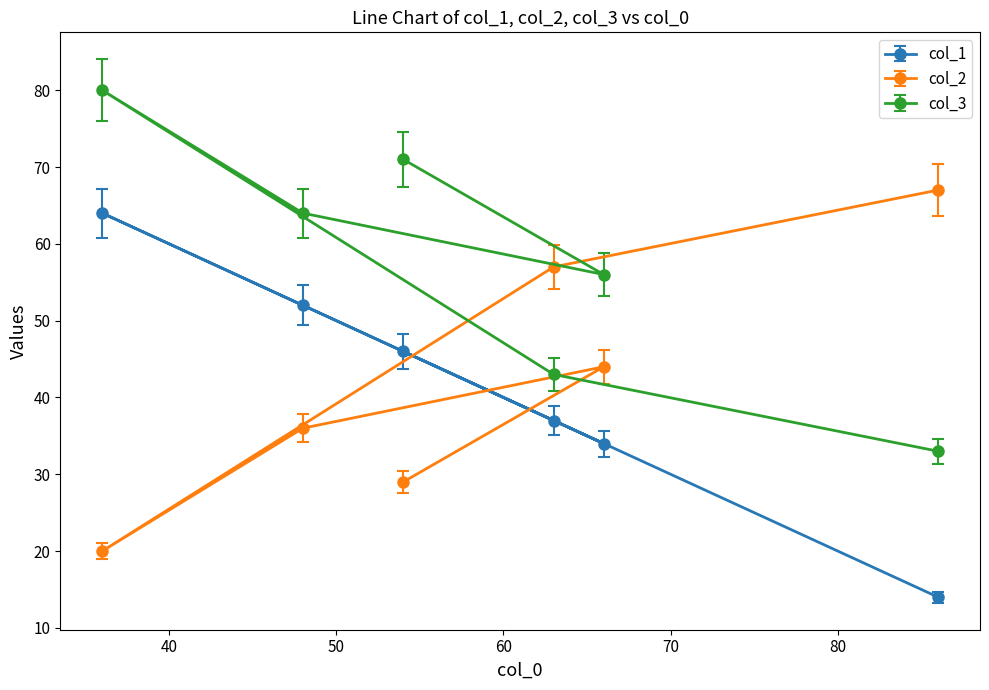

At how many categories does at least one series exceed 25?

6